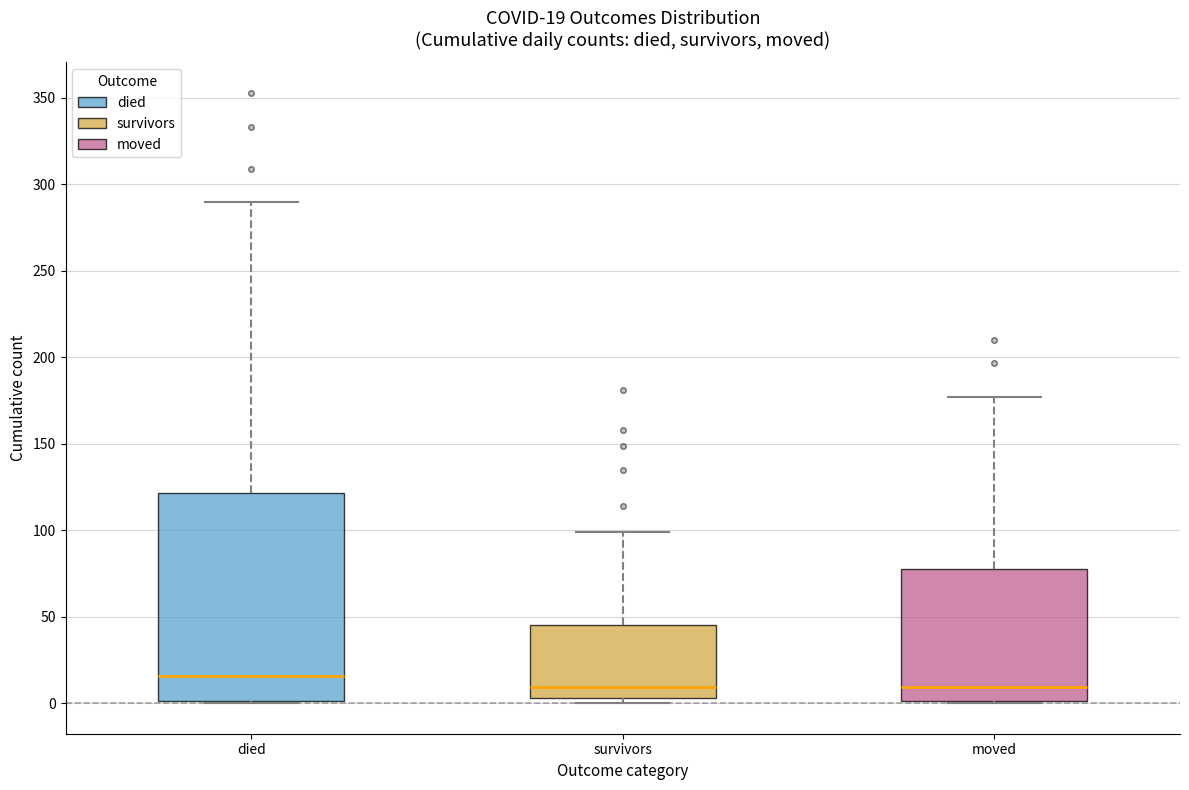

Comparing the boxes themselves (not the whiskers), which one is the tallest?

died